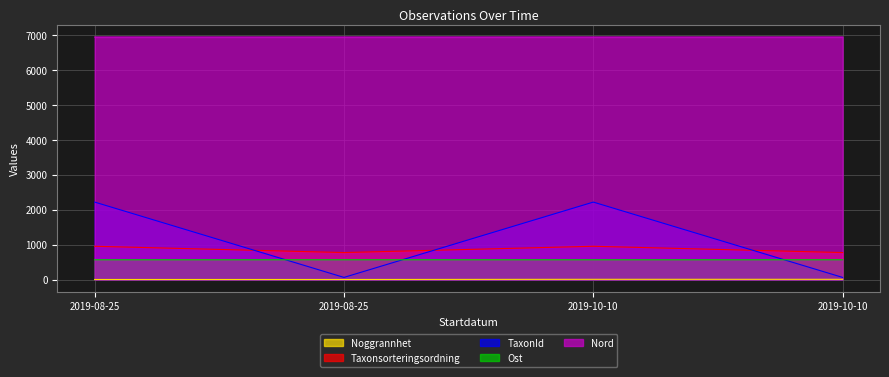

At which category is the sum across all series the highest?

2019-10-10